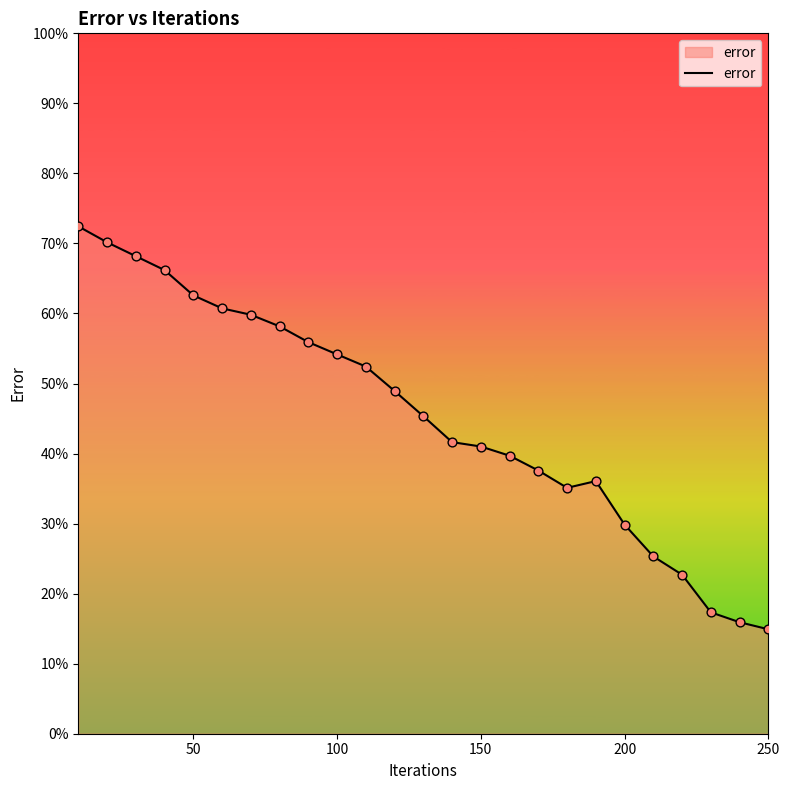

What is the greatest value displayed?

72.4